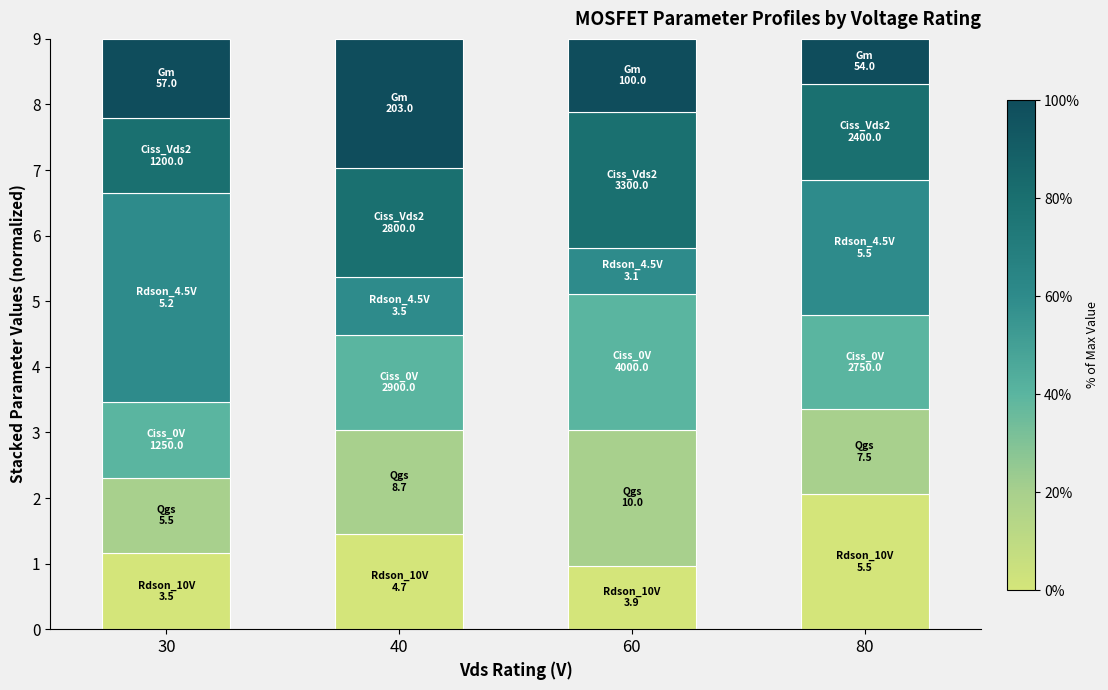

What is the total value across all series at 30?

9.0